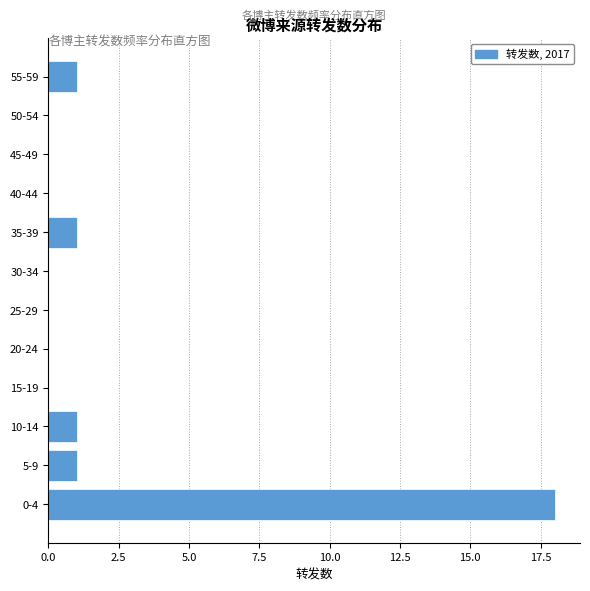

Reading bottom to top, extract all data points from this chart.

0-4=18	5-9=1	10-14=1	15-19=0	20-24=0	25-29=0	30-34=0	35-39=1	40-44=0	45-49=0	50-54=0	55-59=1